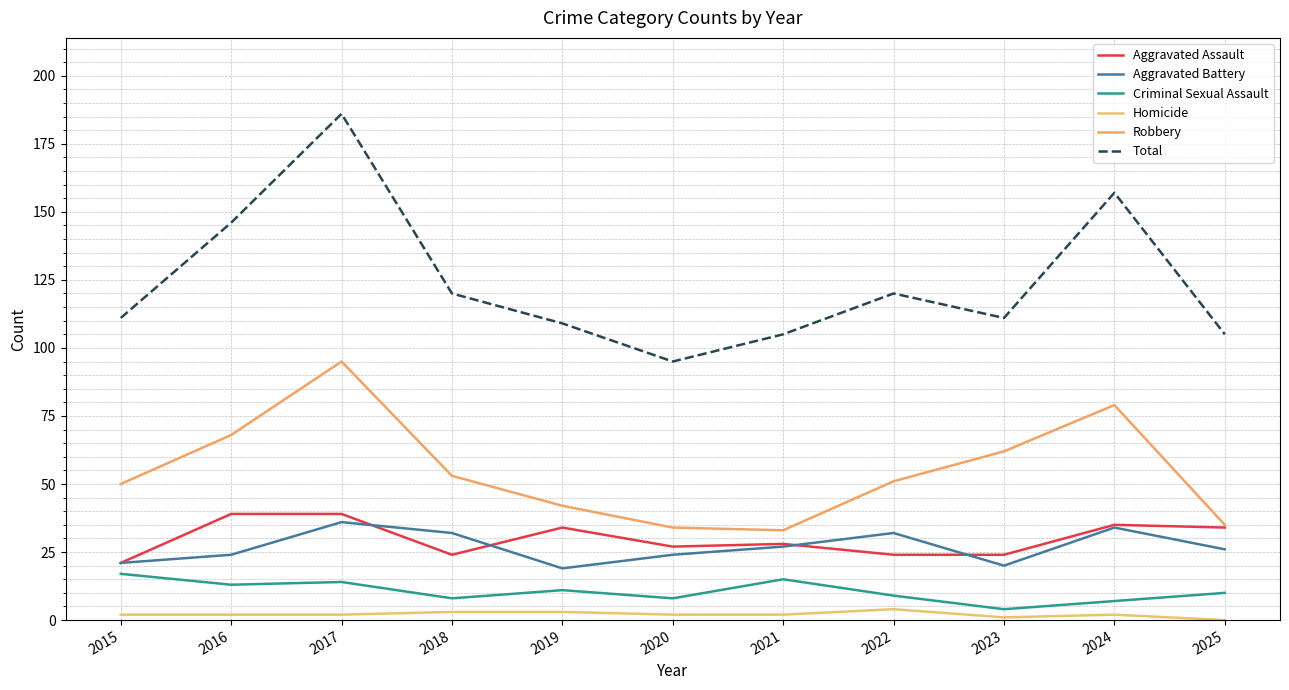

Does the chart have visible grid lines?

Yes